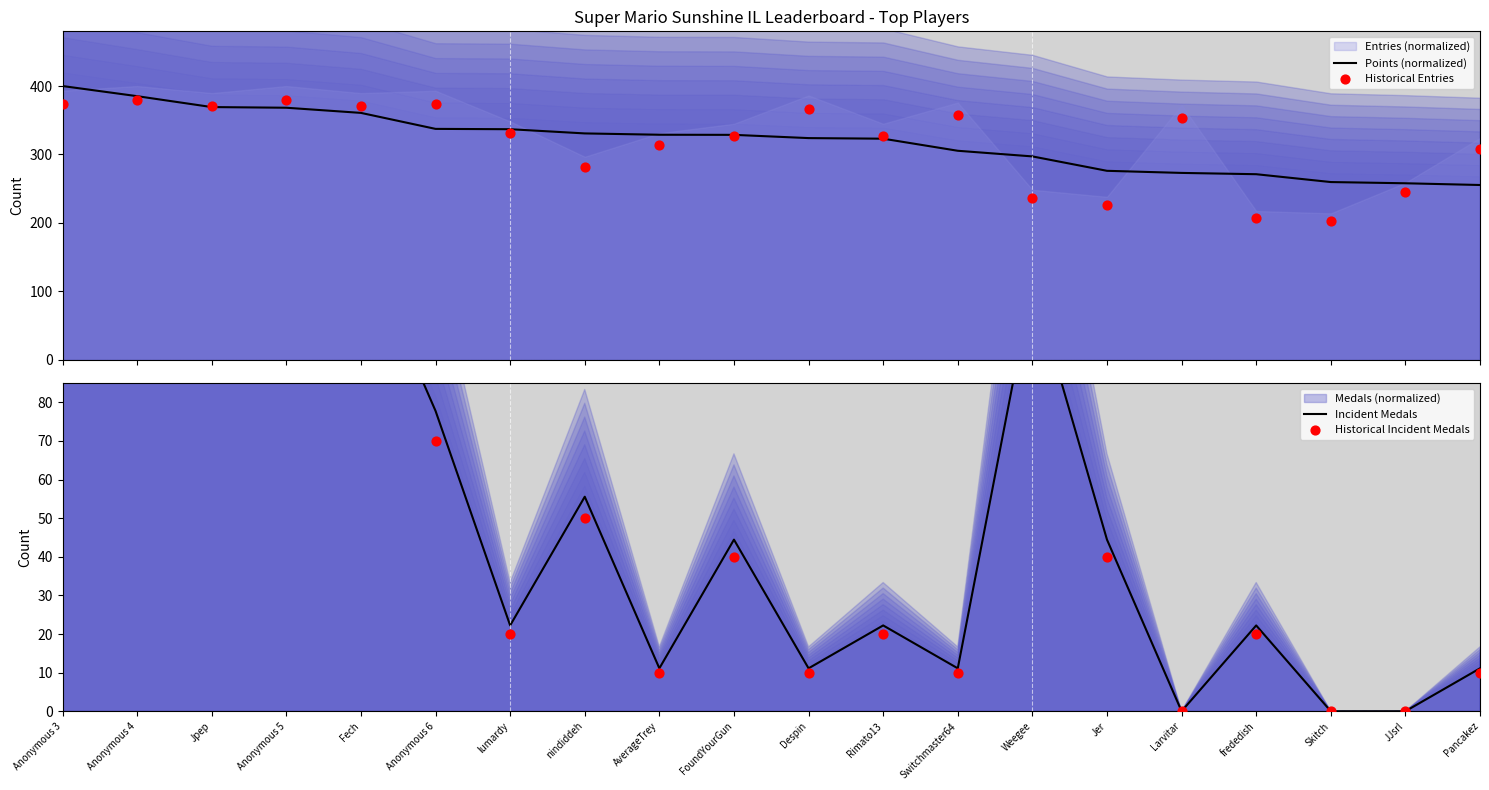

At how many categories does at least one series exceed 10?

20